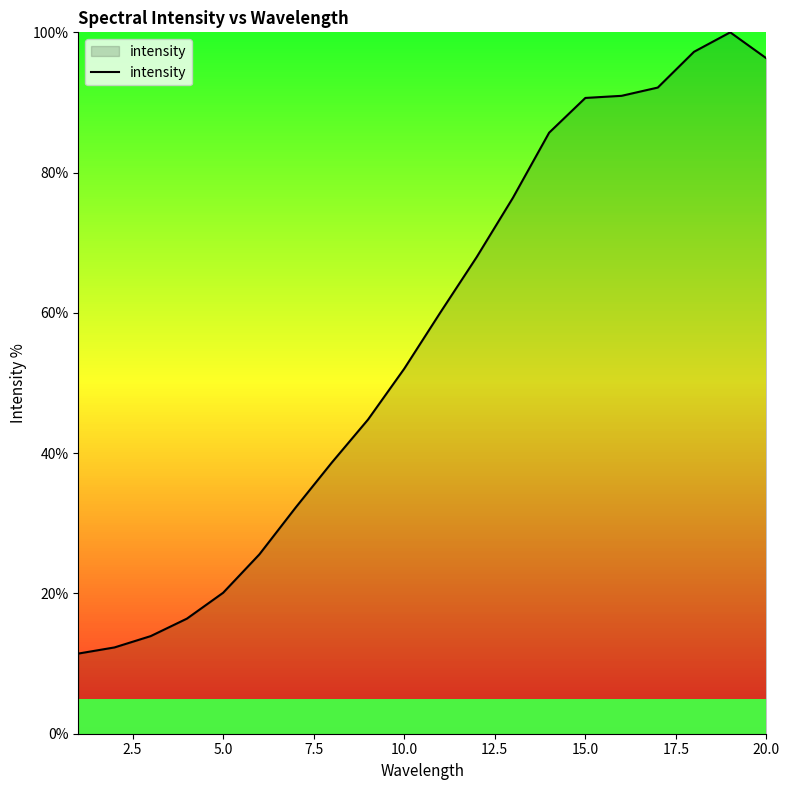

How many categories are shown in the chart?

20